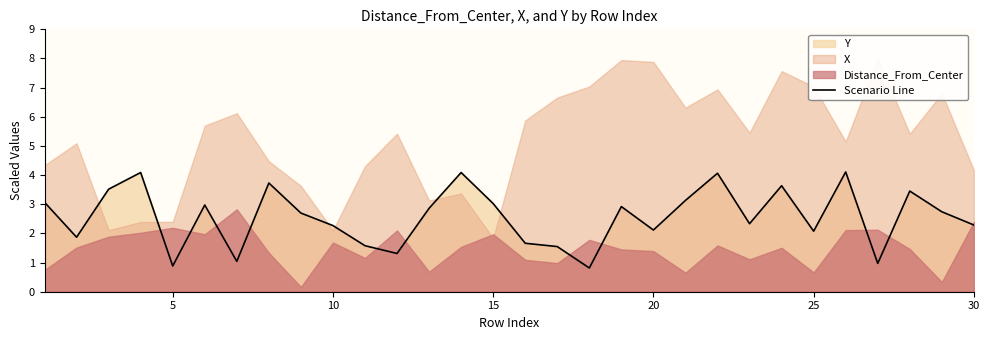

What is the maximum value for Scenario Line?

4.1